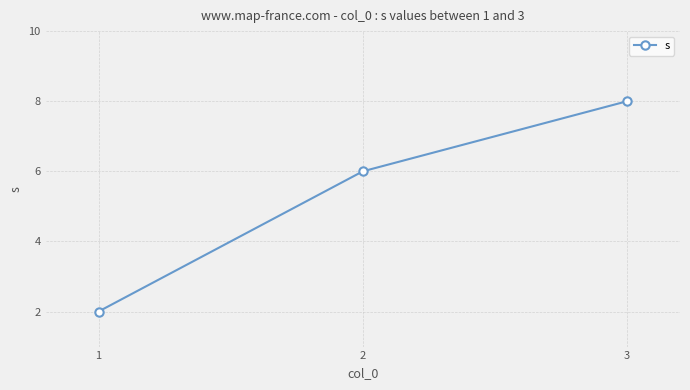

How many lines are shown in the chart?

1